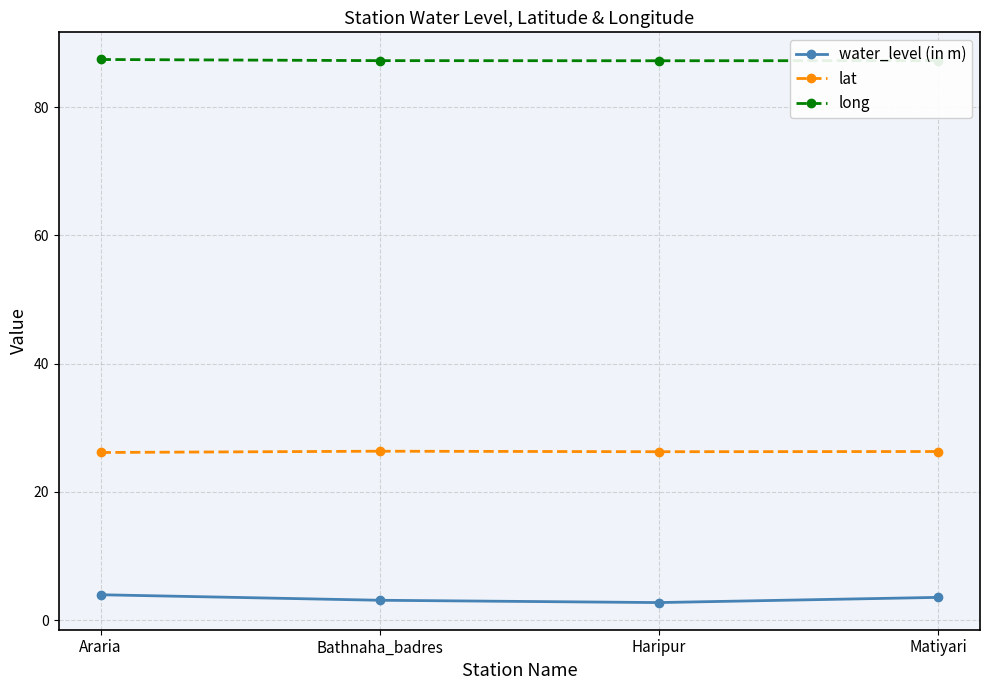

What is the average value of the water_level (in m) series?

3.3